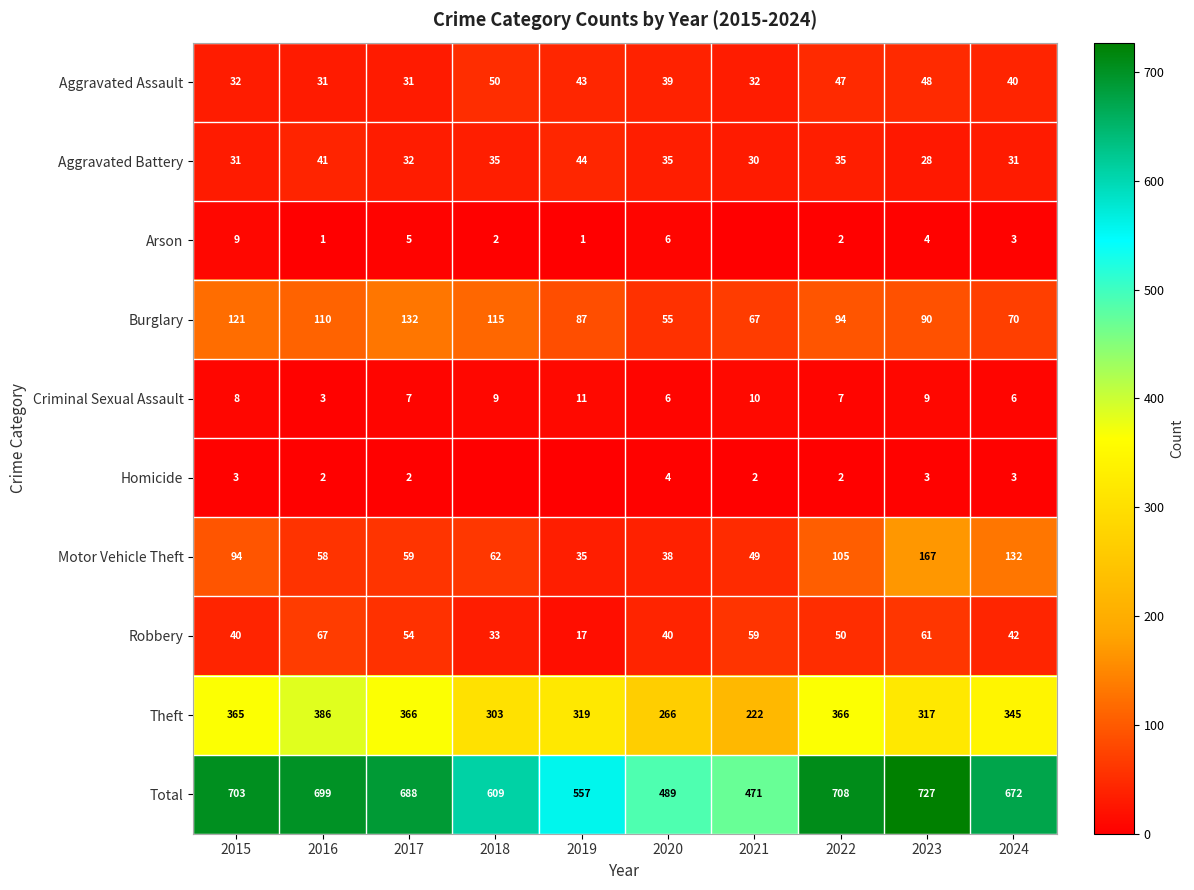

At which label does Burglary first exceed 94?

2015